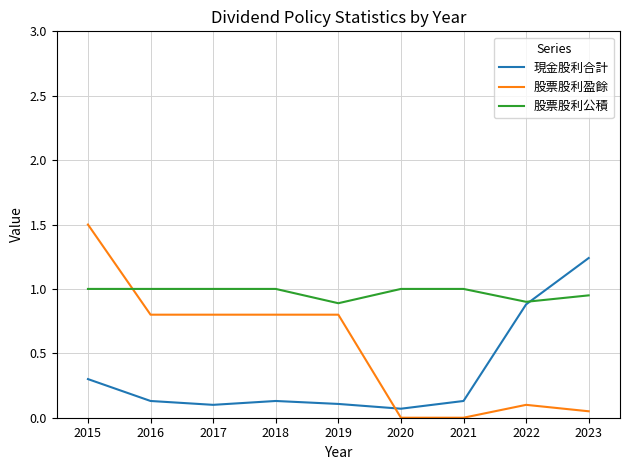

Reading left to right, list all the values displayed in this chart.

現金股利合計: 2023=1.2	2022=0.9	2021=0.1	2020=0.1	2019=0.1	2018=0.1	2017=0.1	2016=0.1	2015=0.3
股票股利盈餘: 2023=0.1	2022=0.1	2021=0.0	2020=0.0	2019=0.8	2018=0.8	2017=0.8	2016=0.8	2015=1.5
股票股利公積: 2023=0.9	2022=0.9	2021=1.0	2020=1.0	2019=0.9	2018=1.0	2017=1.0	2016=1.0	2015=1.0